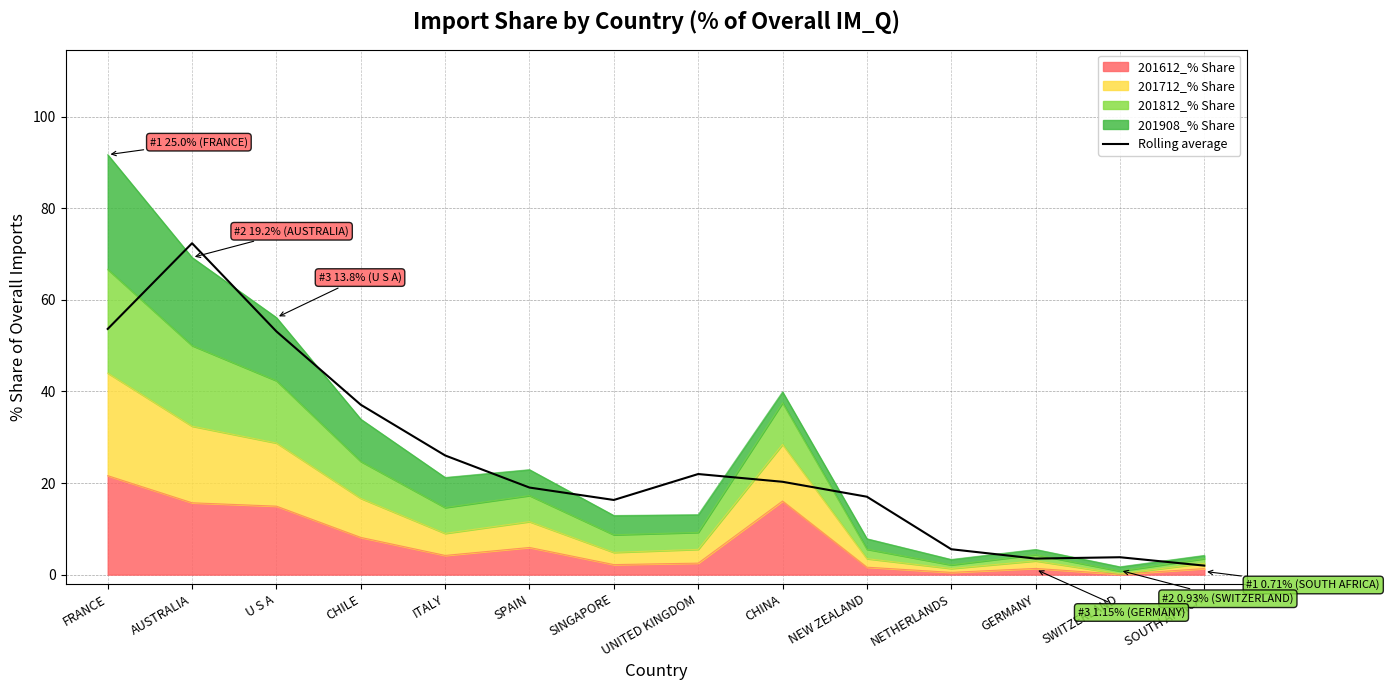

Where does the data first go above 20?

FRANCE